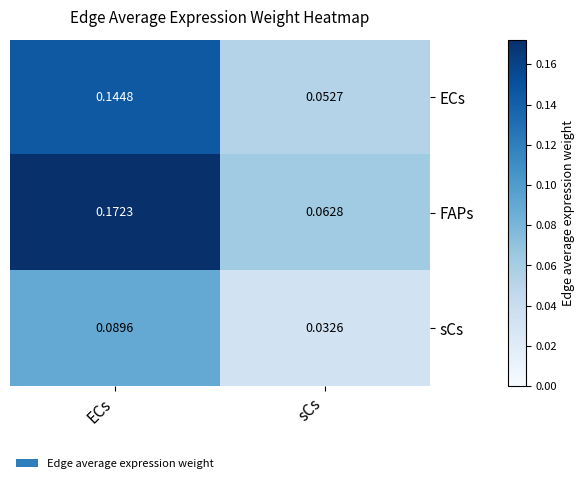

At which label does FAPs reach its peak?

ECs